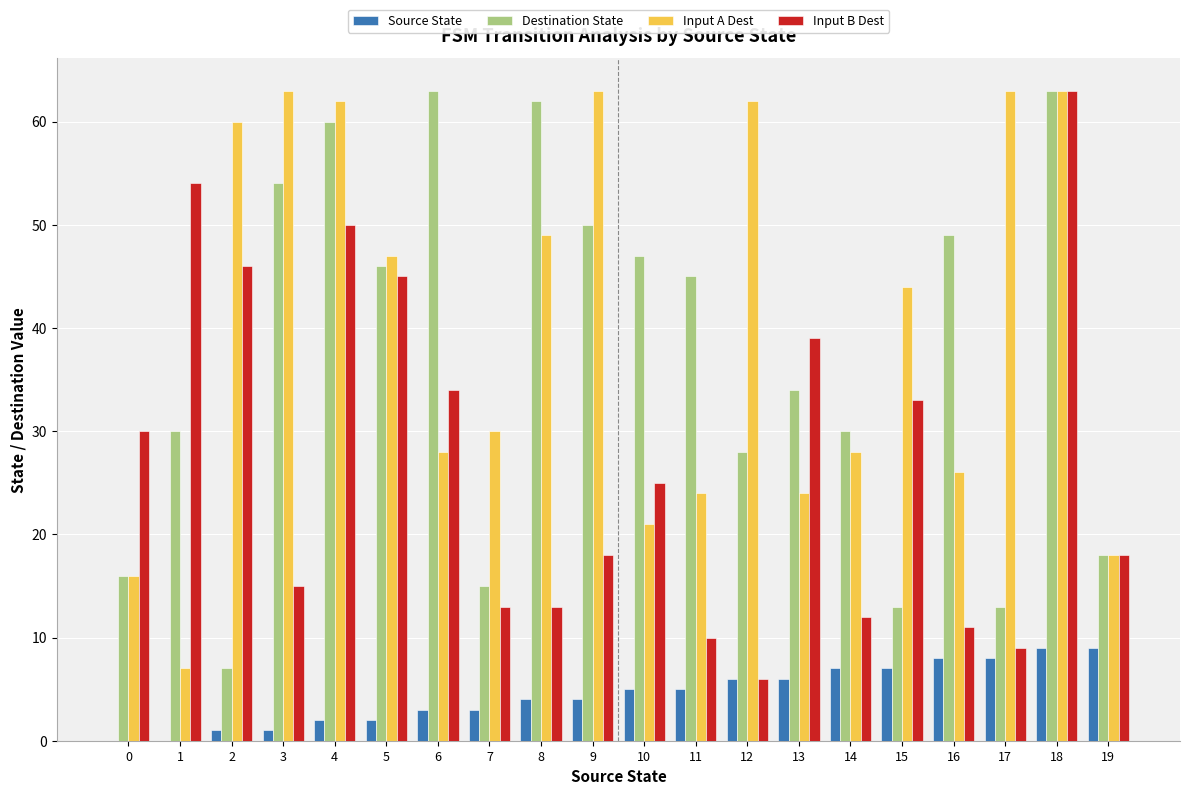

How many groups of bars are there?

20